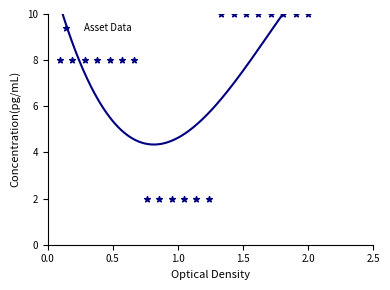

What is the range of Y values (max minus min)?

8